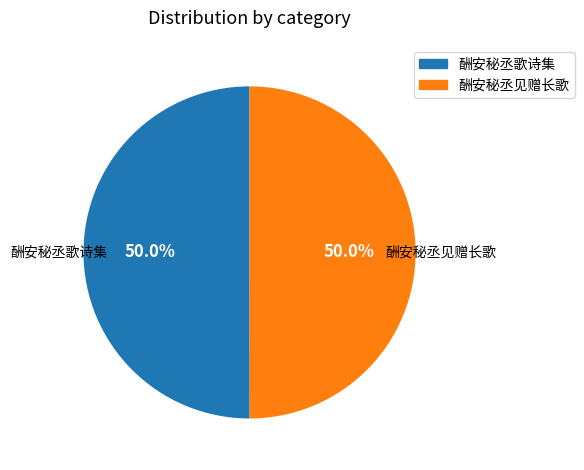

Is the sum of 酬安秘丞见赠长歌 and 酬安秘丞歌诗集 greater than half?

Yes